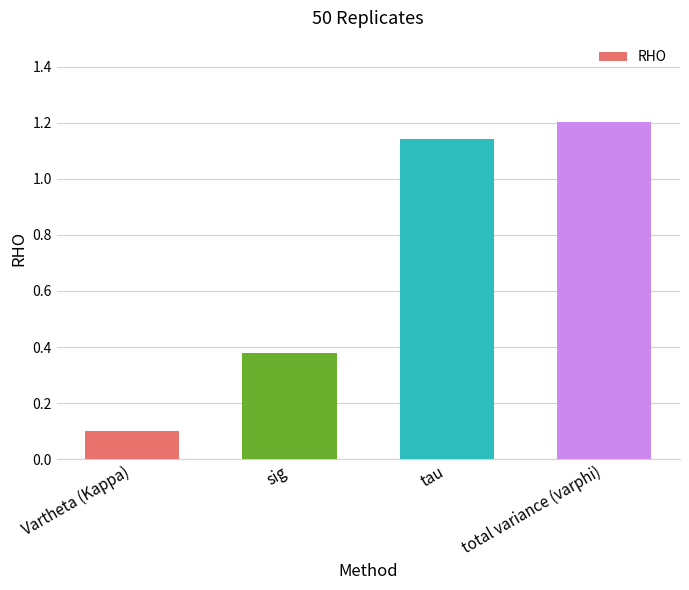

What is the change in value from sig to total variance (varphi)?

+0.8